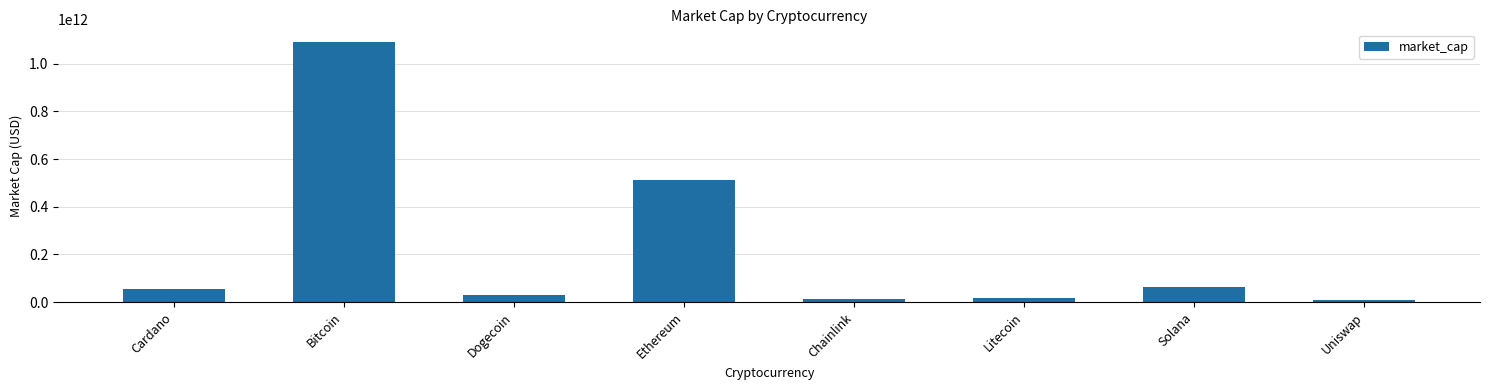

What is the ratio of the value at Chainlink to the value at Cardano?

0.2